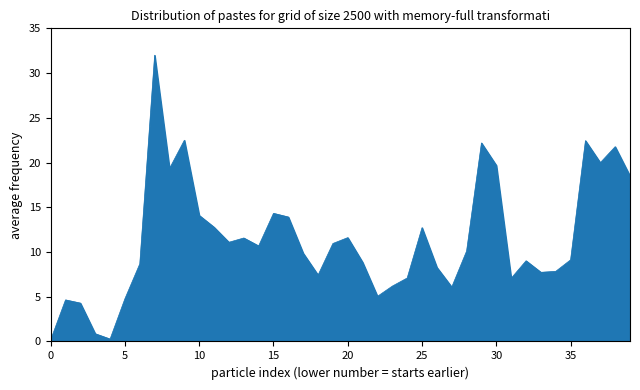

What is the difference between the maximum and minimum values?

31.8